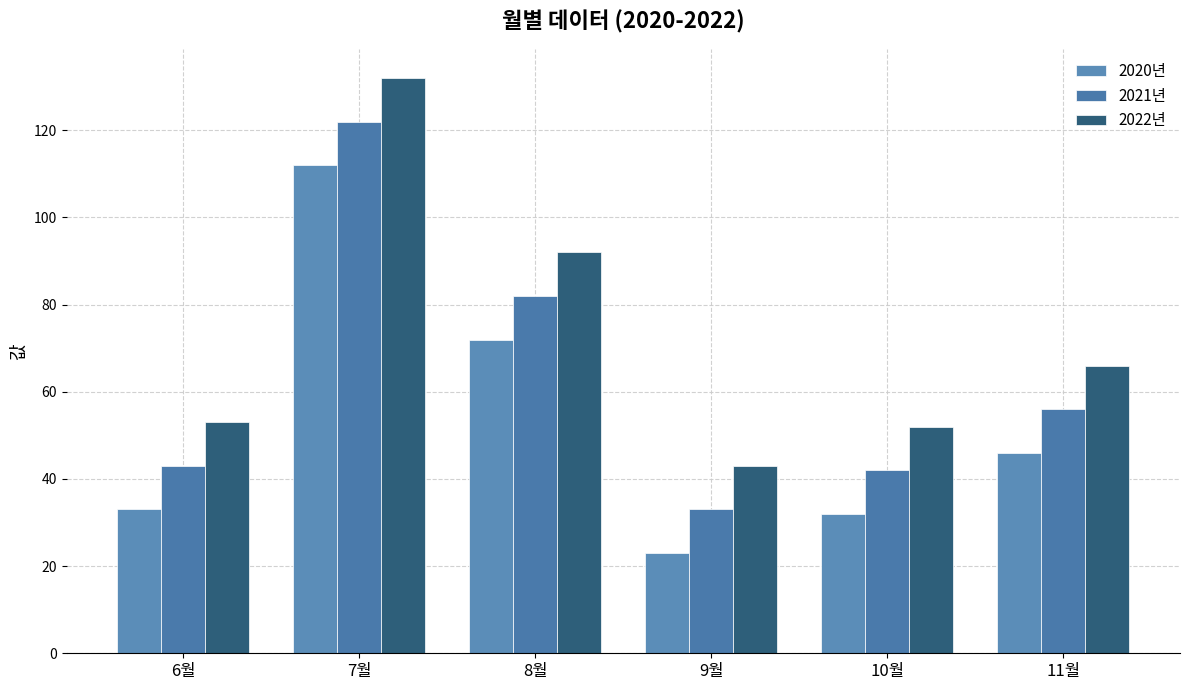

What is the total value across all series at 6월?

129